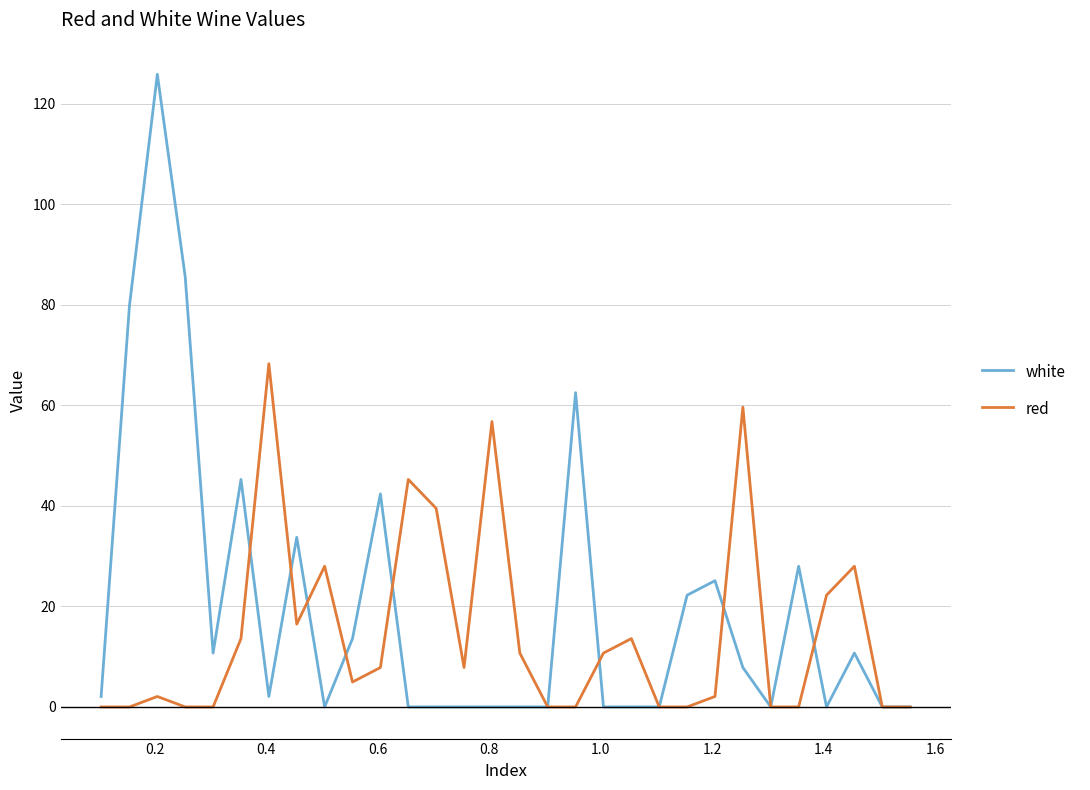

At how many categories does at least one series exceed 13?

20